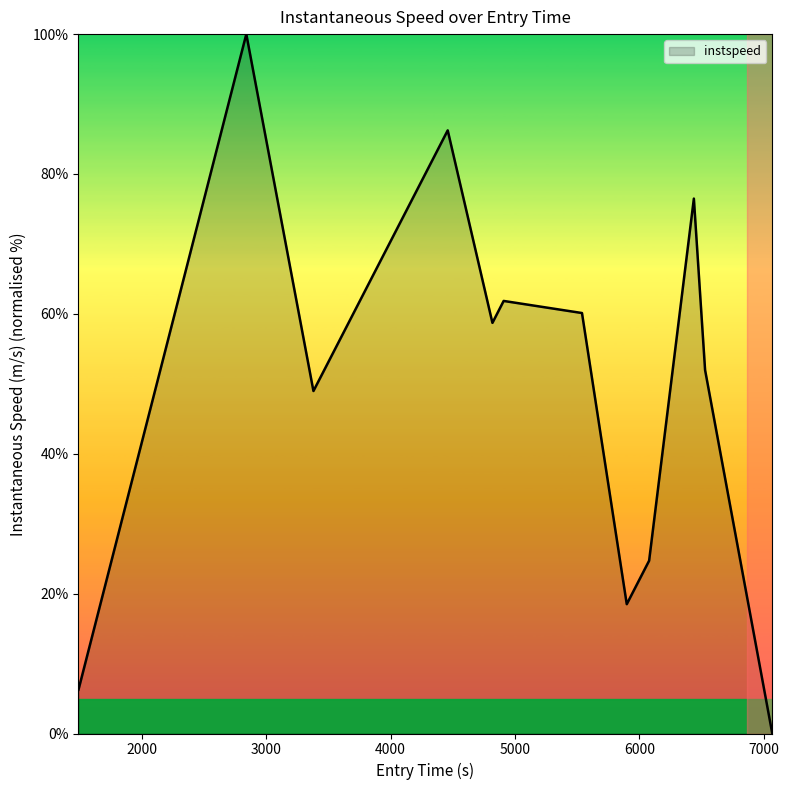

What is the greatest value displayed?

100.0